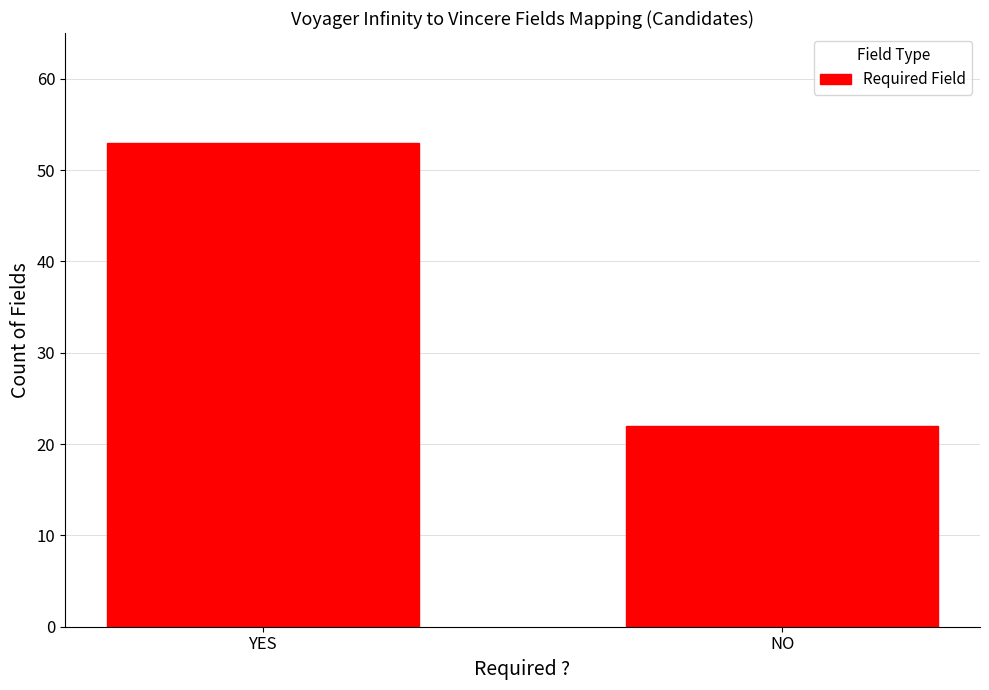

What is the value of the 1st bar from the left?

53